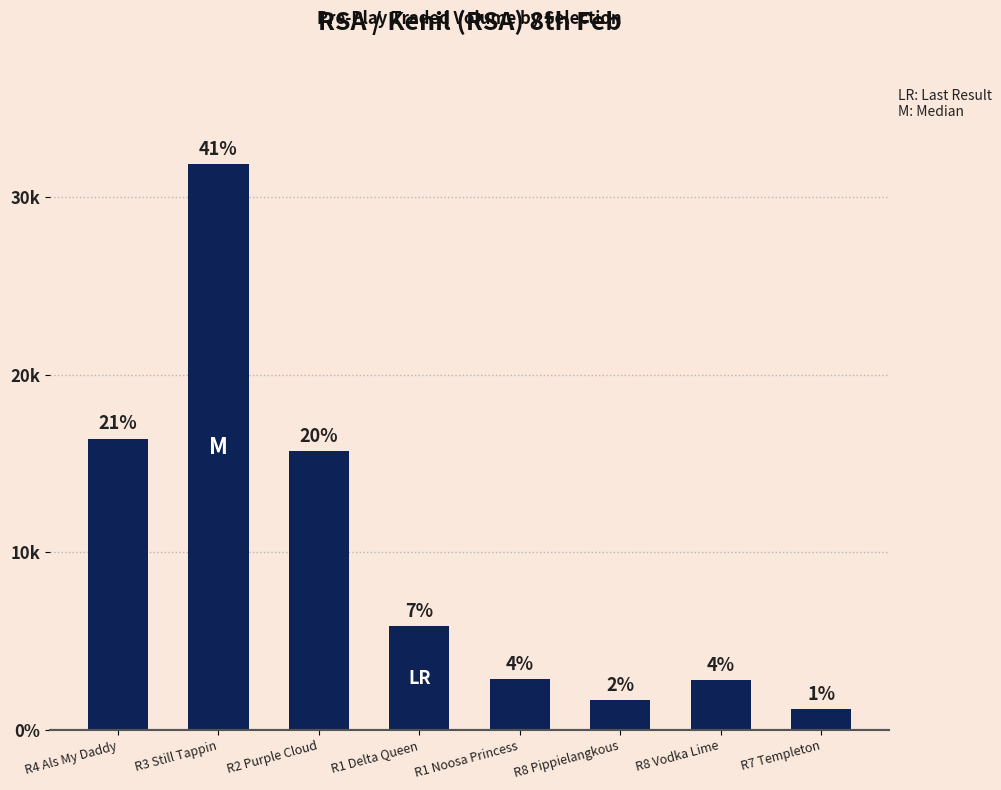

At which label does the data first exceed 5829?

R4 Als My Daddy